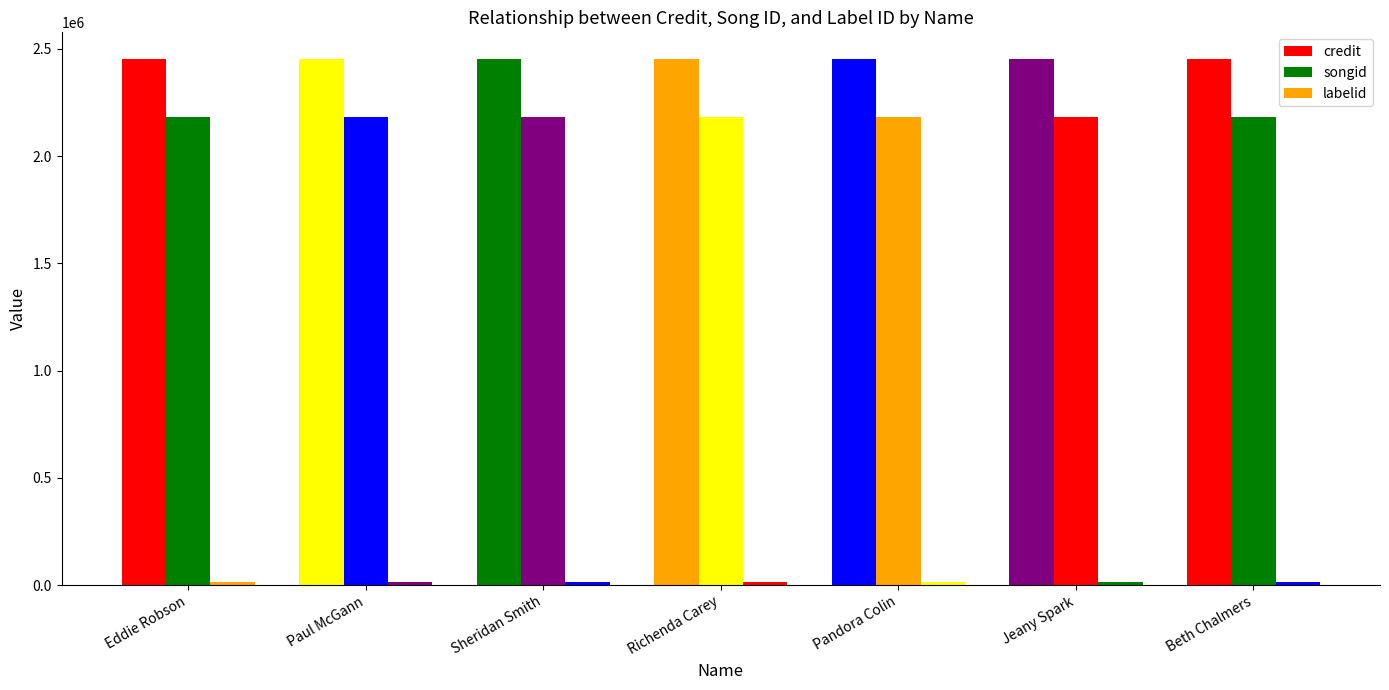

Are the bars grouped side by side (vs. stacked)?

Yes